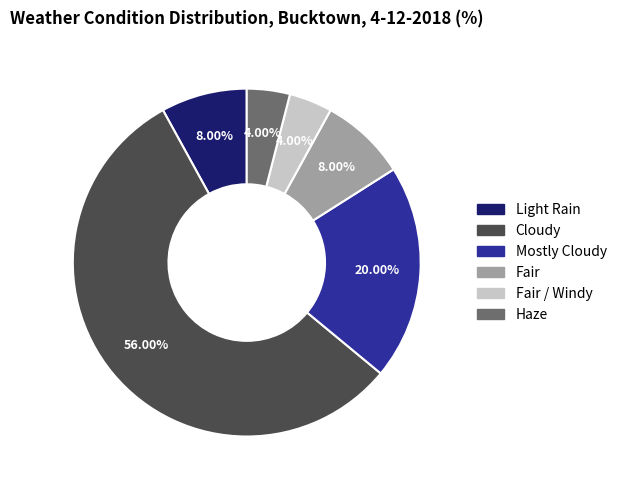

Is it true that Light Rain is 8% of the pie?

True